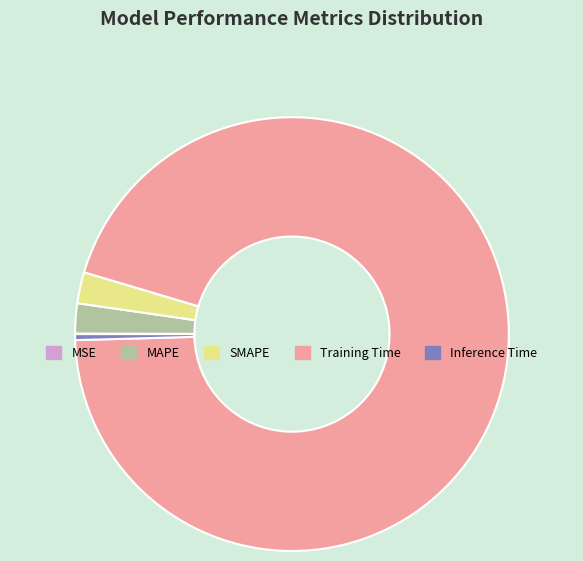

Which category has the biggest portion of the pie?

Training Time